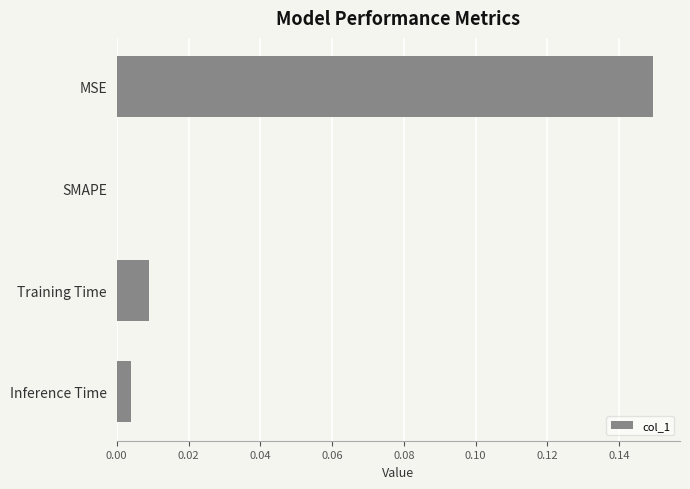

How many values exceed 0?

3